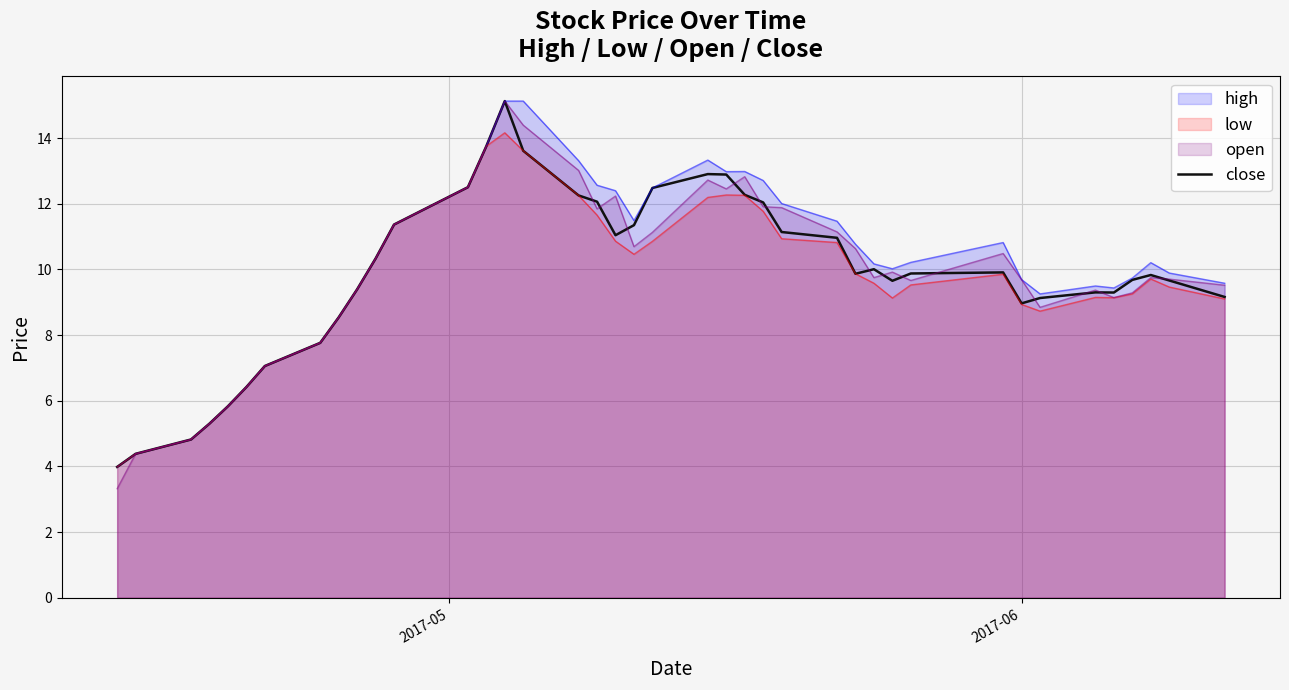

Which series has the largest range (max minus min)?

open